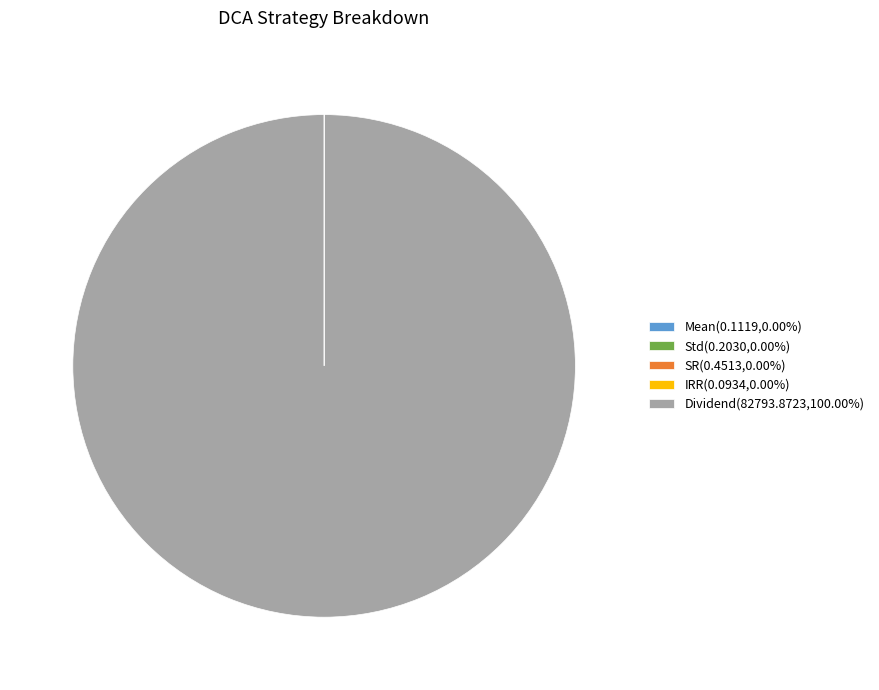

Is there any slice that represents more than half of the pie?

Yes